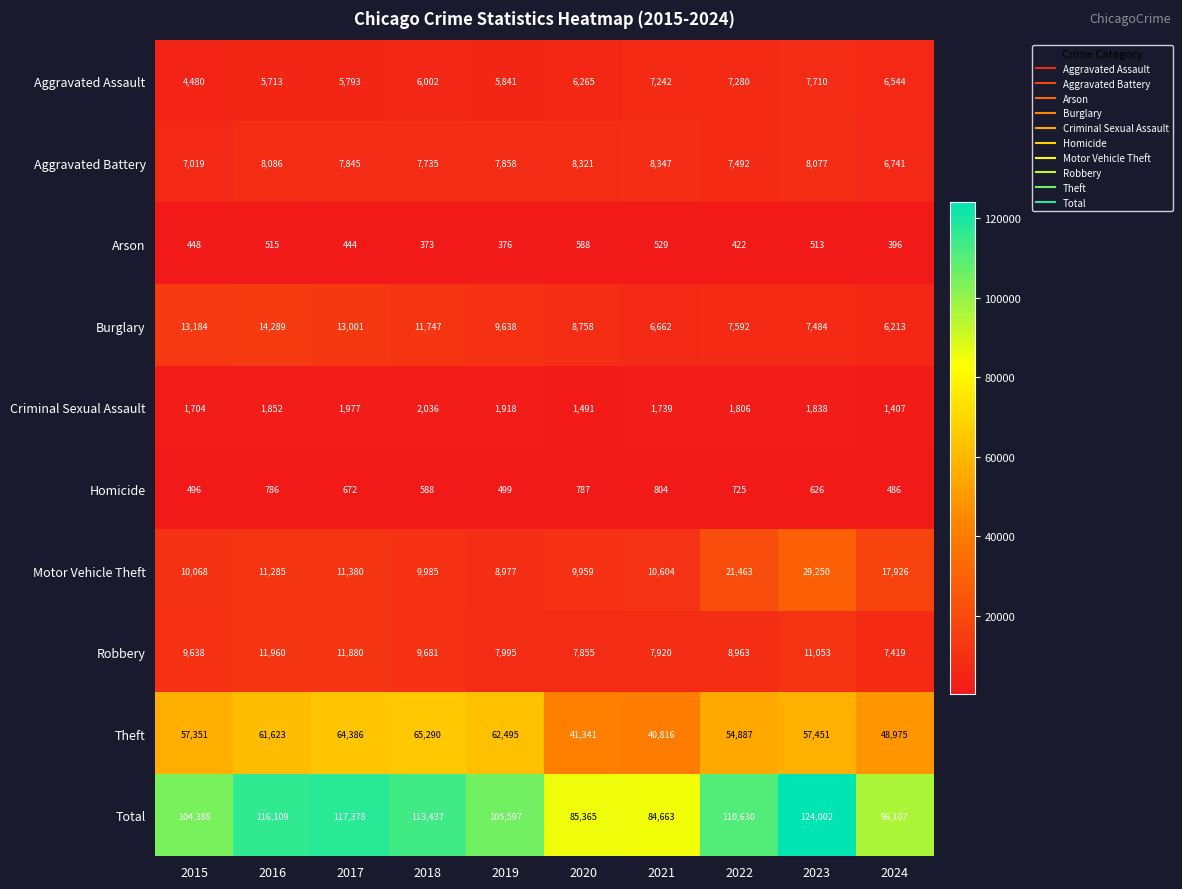

Where is Arson nearest to the value 480?

2015